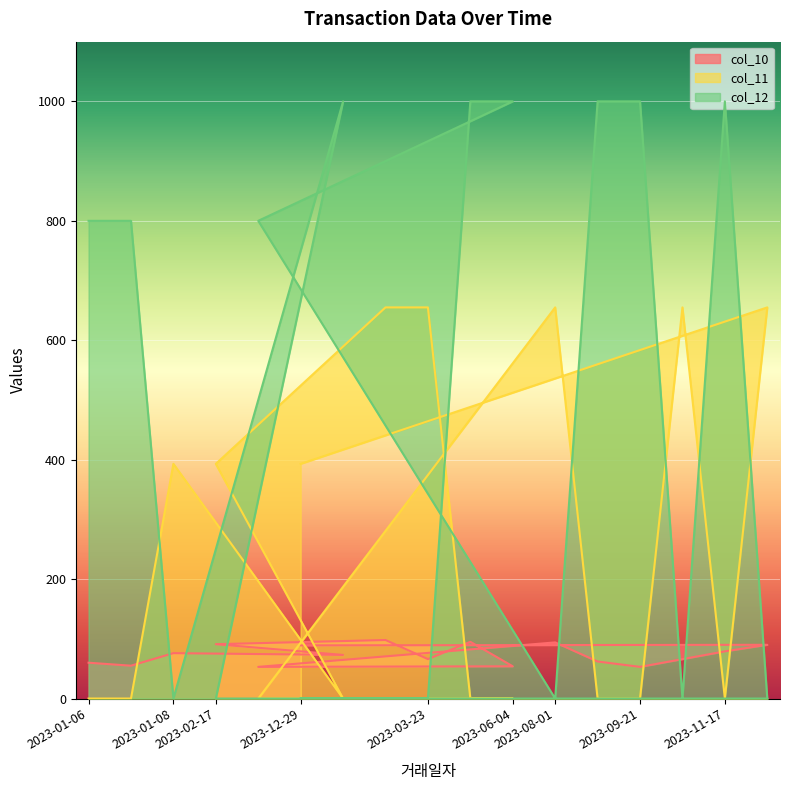

What is the difference between the second highest and second lowest values in the col_11 series?

655